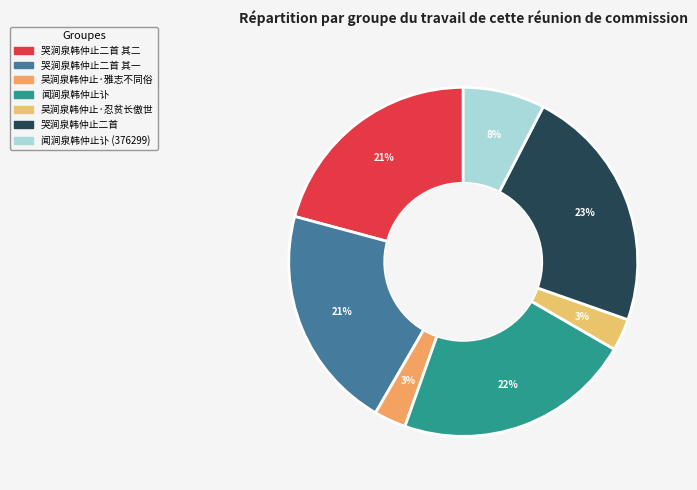

What is the smallest slice in the pie chart?

吴涧泉韩仲止·雅志不同俗